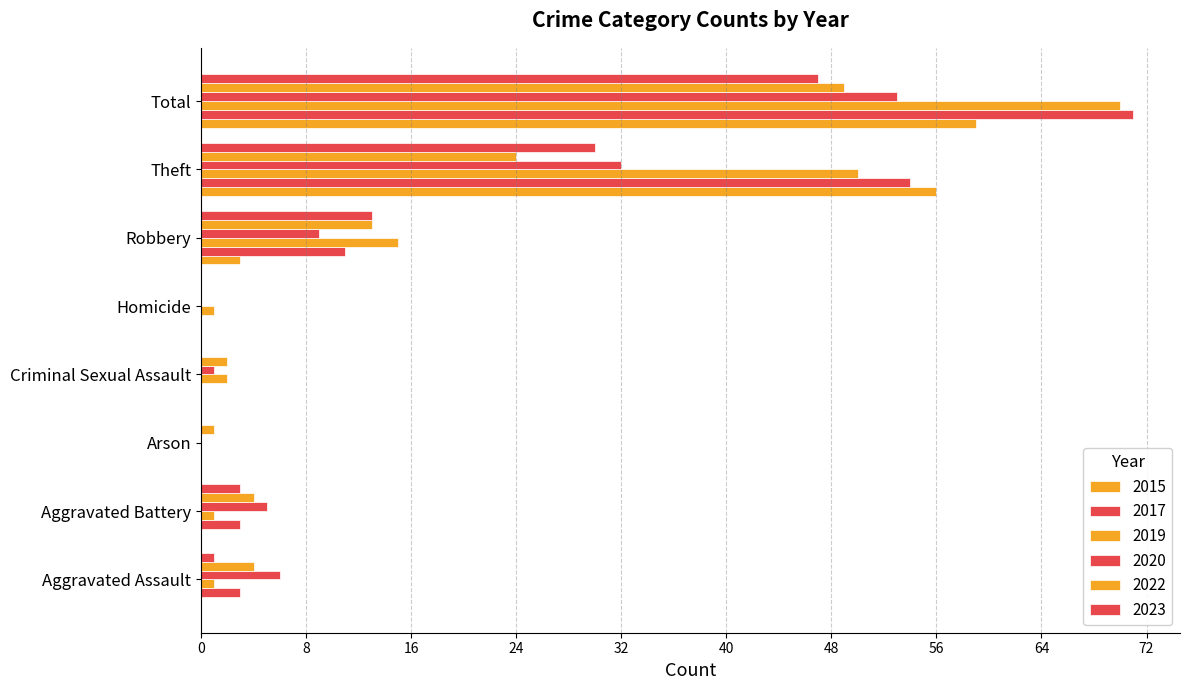

Count the number of categories in the chart.

8